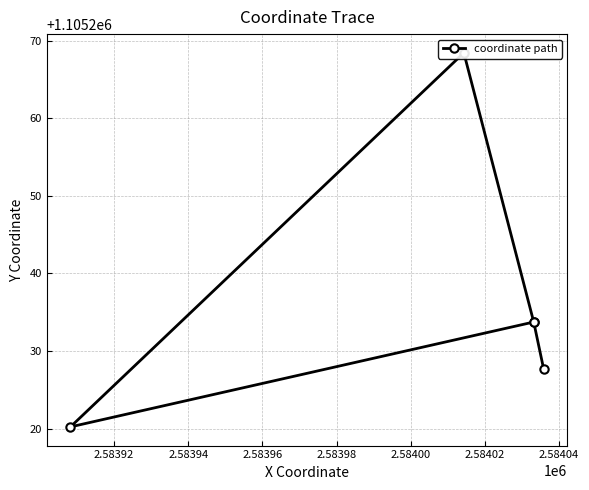

What is the ratio of the value at 2.58394 to the value at 2.58398?

1.0